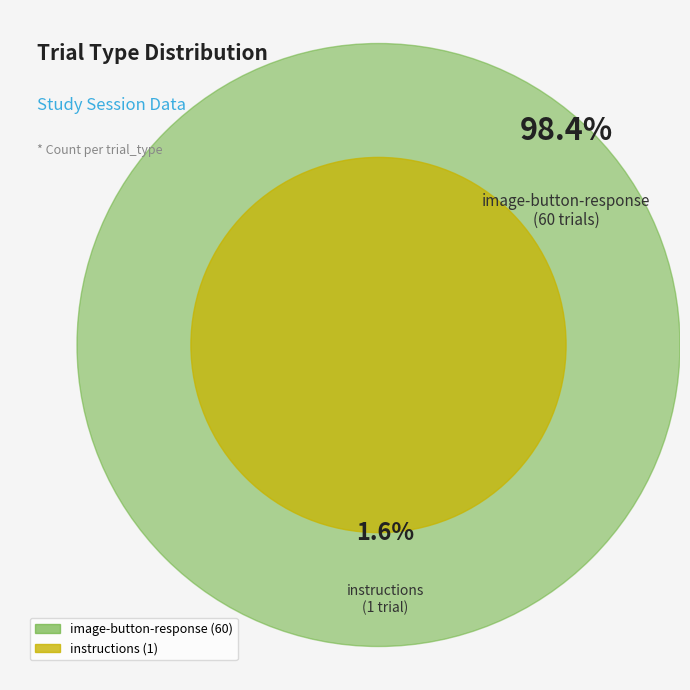

The instructions slice represents 2% of the pie. True or false?

True